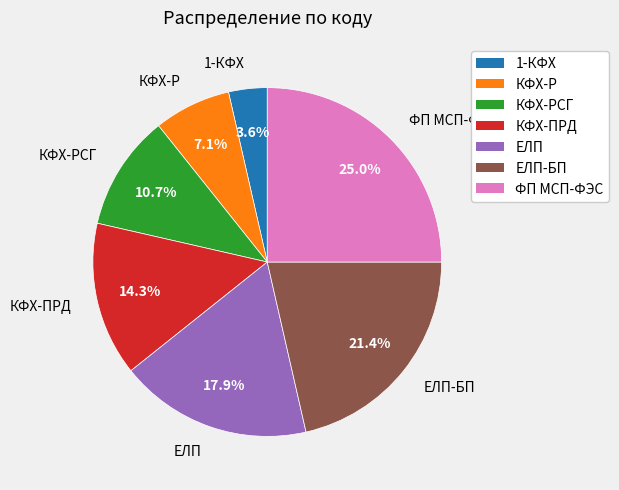

Is there any slice that represents more than half of the pie?

No